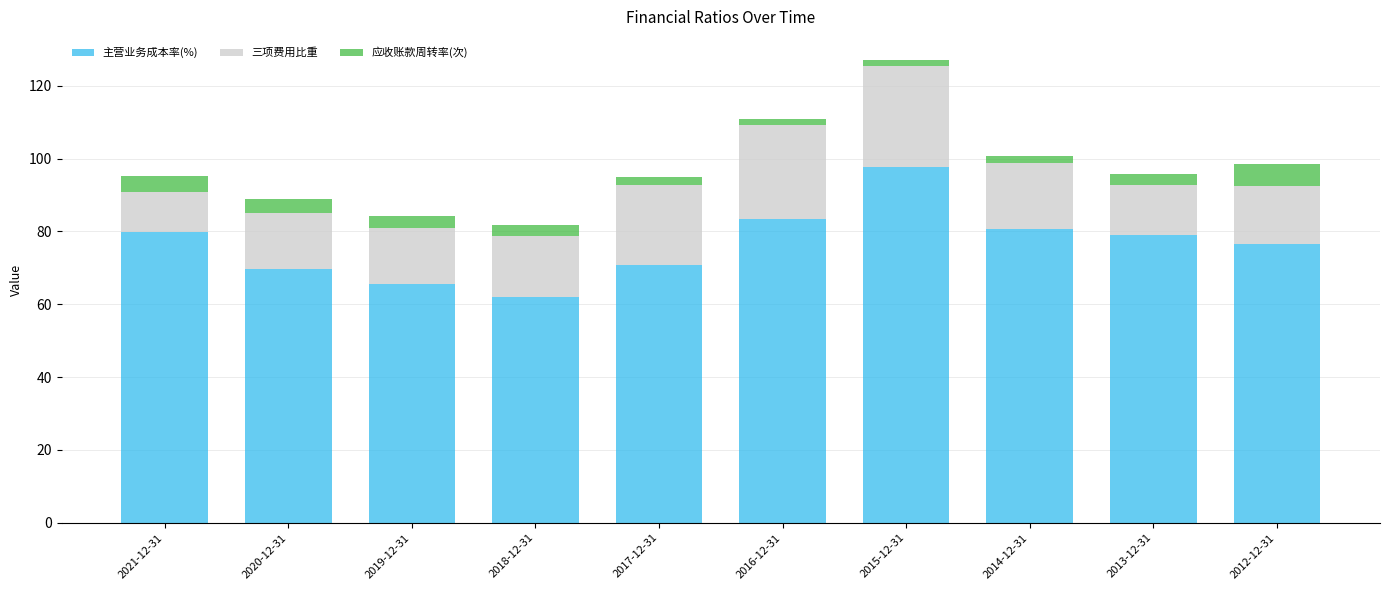

Is it true that 主营业务成本率(%) equals 80.7 at 2014-12-31?

True